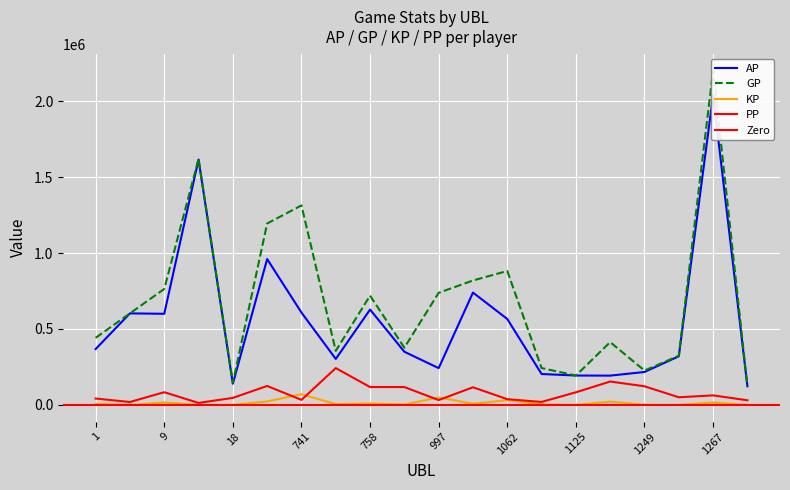

What is the sum of the KP values at 1020 and 308?

31368.5